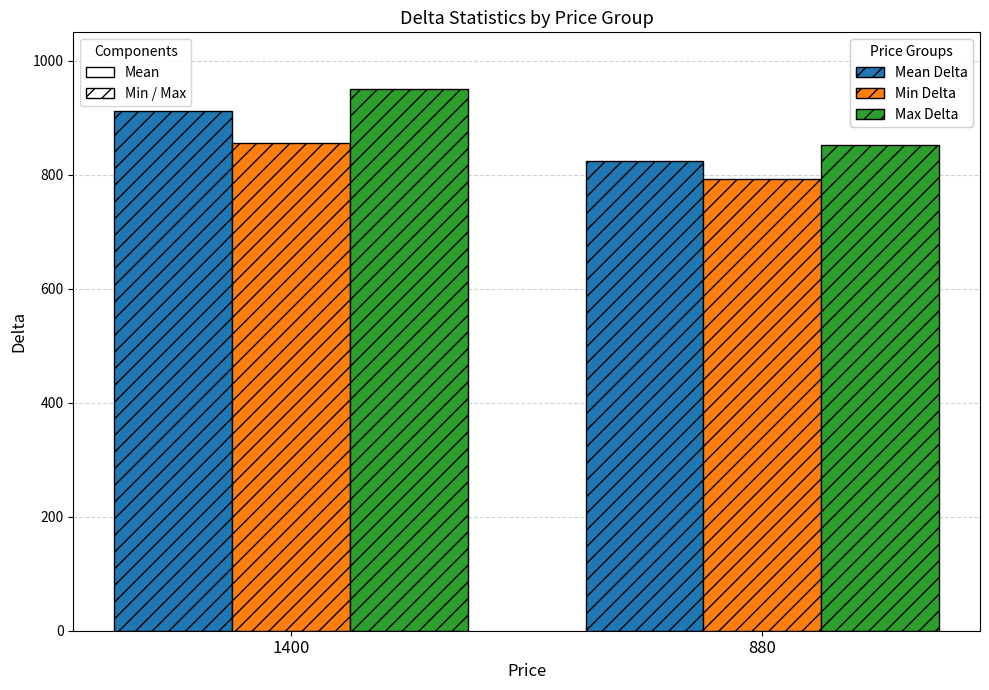

What is the smallest value displayed?

792